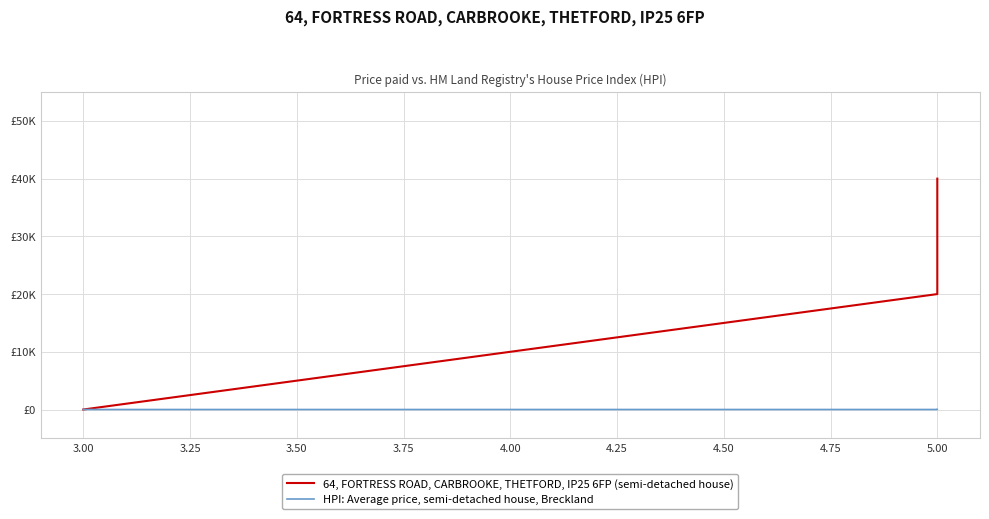

True or false: HPI: Average price, semi-detached house, Breckland has more than 2 points higher than both neighbors.

False